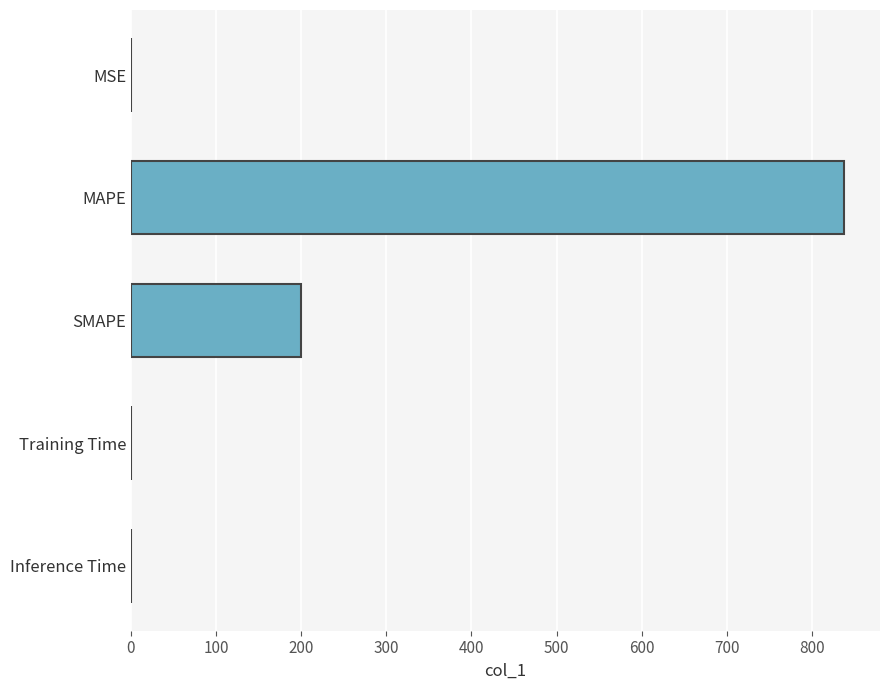

What is the sum of all values?

1038.2